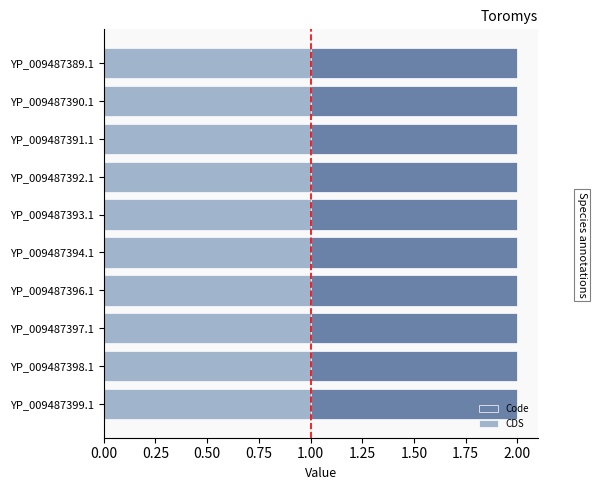

Count the number of categories in the chart.

10